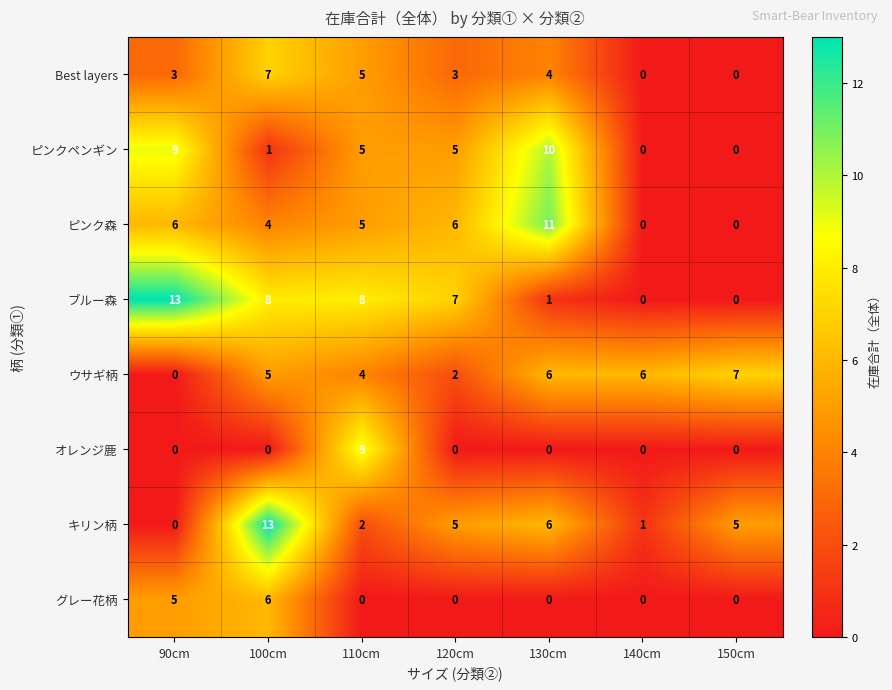

What is the highest value of the キリン柄 series?

13